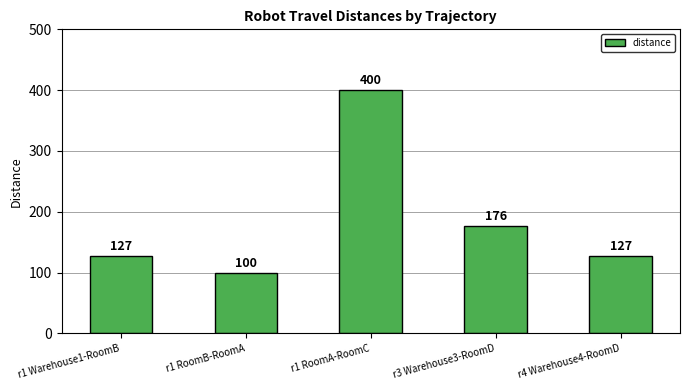

Which has a higher value, r4 Warehouse4-RoomD or r3 Warehouse3-RoomD?

r3 Warehouse3-RoomD